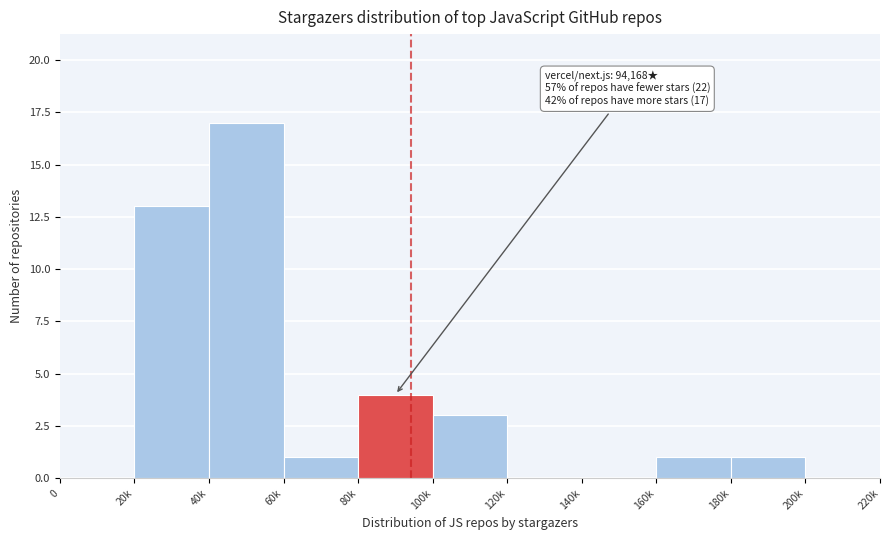

Reading left to right, transcribe all the data shown in this chart.

0=0	20k=13	40k=17	60k=1	80k=4	100k=3	120k=0	140k=0	160k=1	180k=1	200k=0